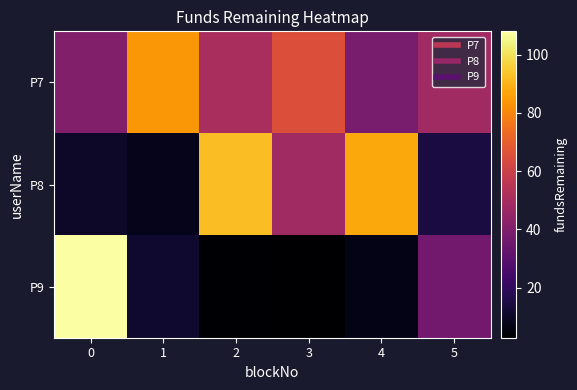

Reading left to right, extract all data points from this chart.

P7: 0=40.2	1=84.0	2=50.6	3=65.5	4=38.0	5=48.1
P8: 0=10.5	1=7.9	2=92.2	3=48.2	4=87.9	5=14.3
P9: 0=108.0	1=11.4	2=3.6	3=2.8	4=7.1	5=36.3